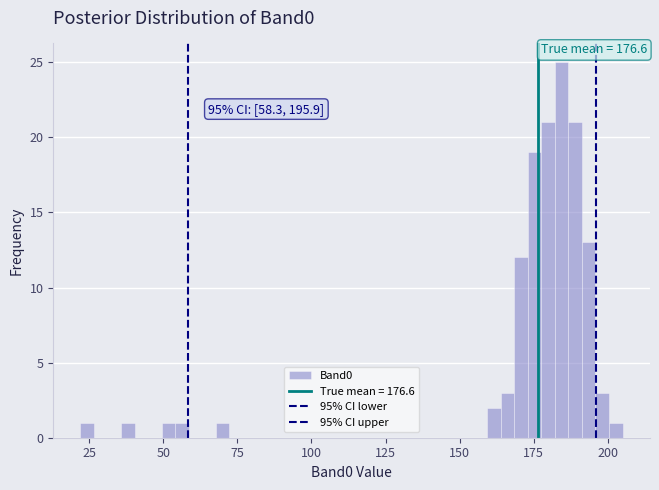

Around what value on the x-axis is the tallest bar? Give the approximate position of its centre, as read against the axis.

185